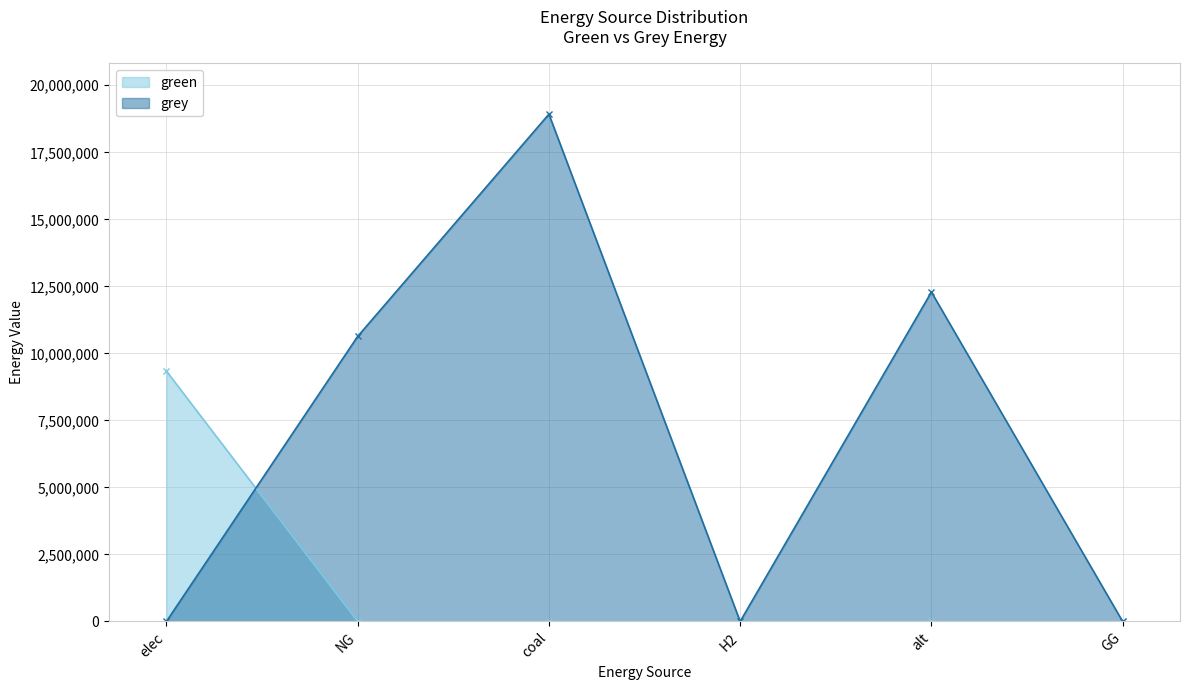

What is the difference between the highest and lowest values at coal?

18922657.3